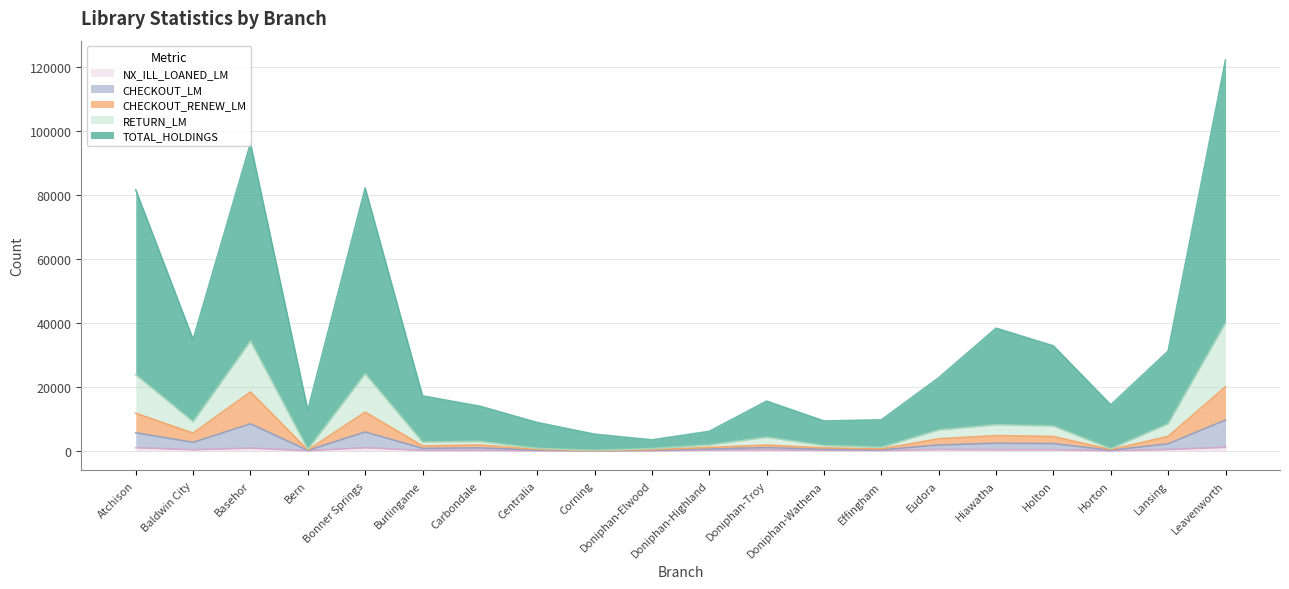

What is the label of the 6th point from the right?

Eudora